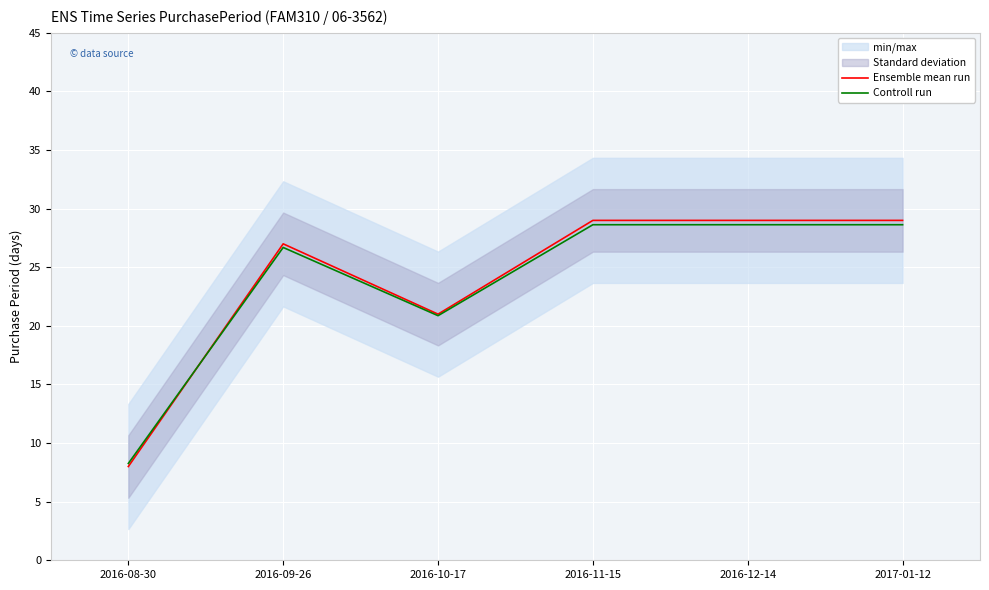

What is the difference between the second highest and minimum values in the Ensemble mean run series?

21.0